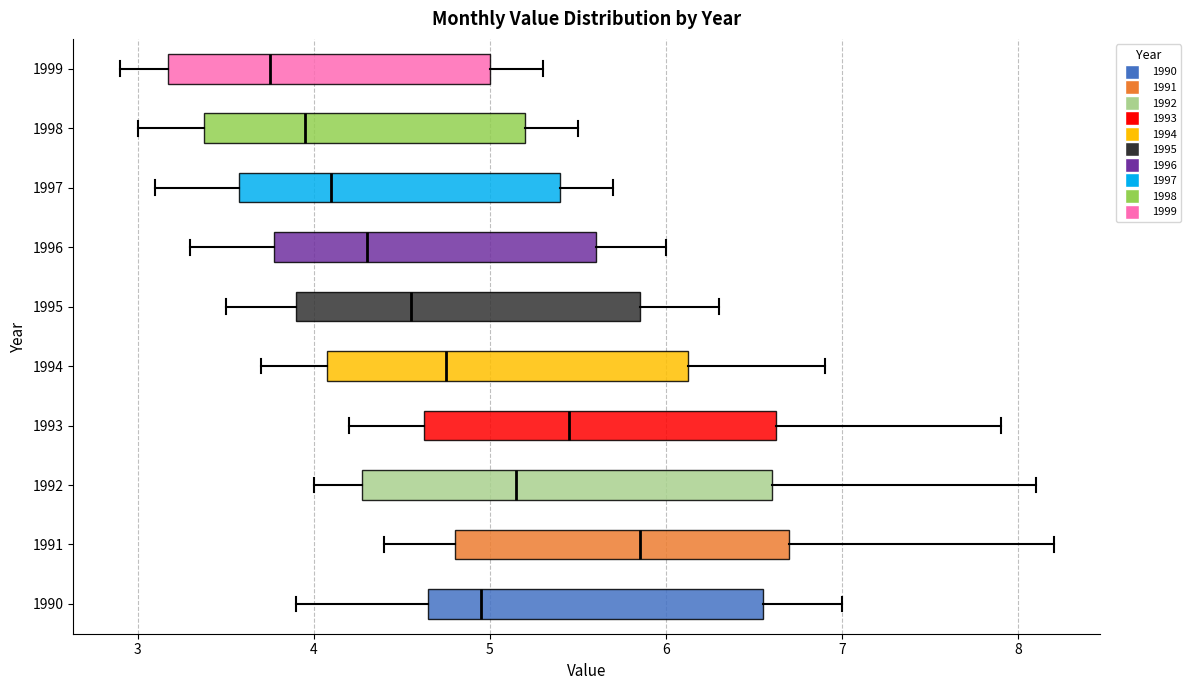

Where does the right whisker of the box at y = 1998 end on the x-axis? The values are not printed on the chart, so give them approximately, as read against the axis.

5.5